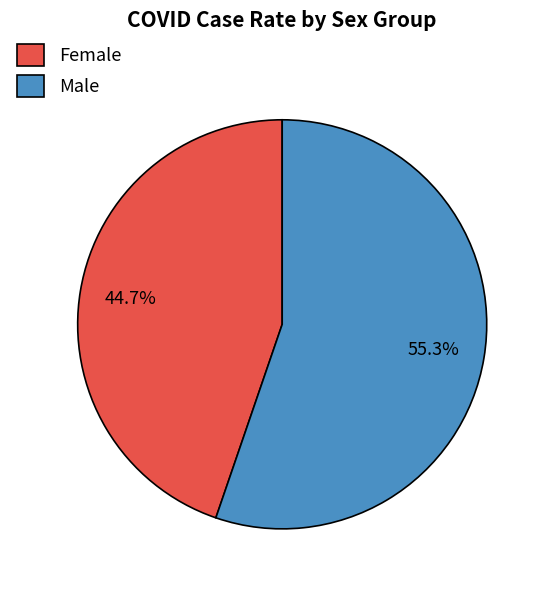

Do Female and Male together represent more than half of the pie?

Yes